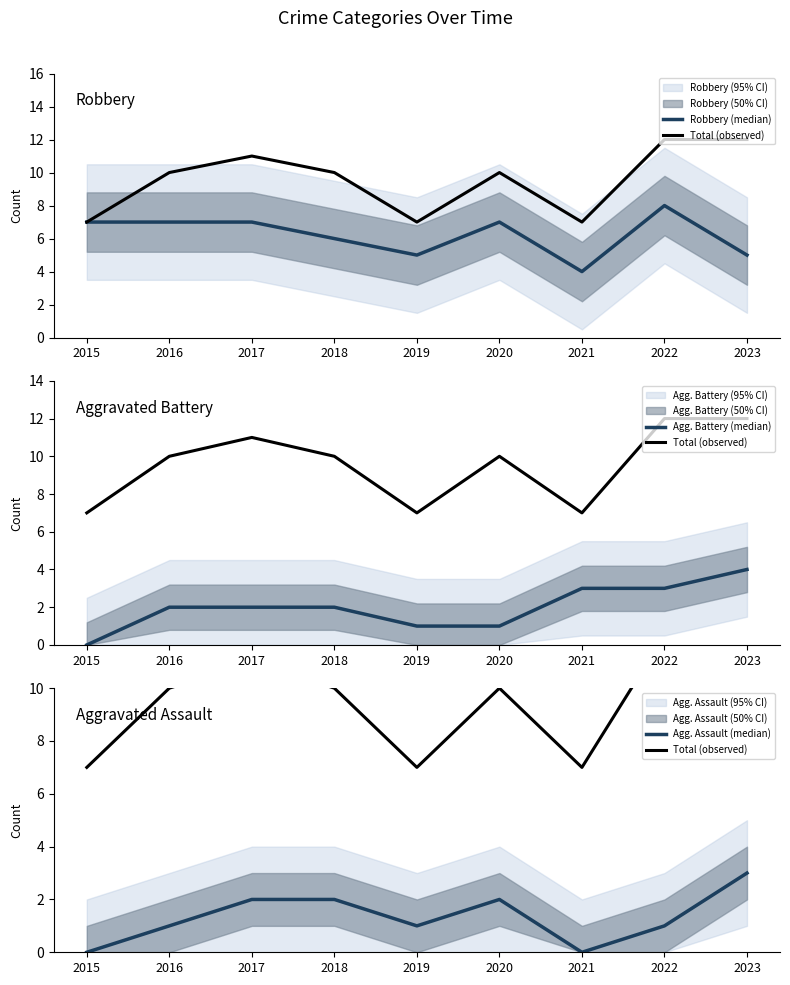

Between 2020 and 2023, which series saw the biggest shift?

Agg. Battery (median)